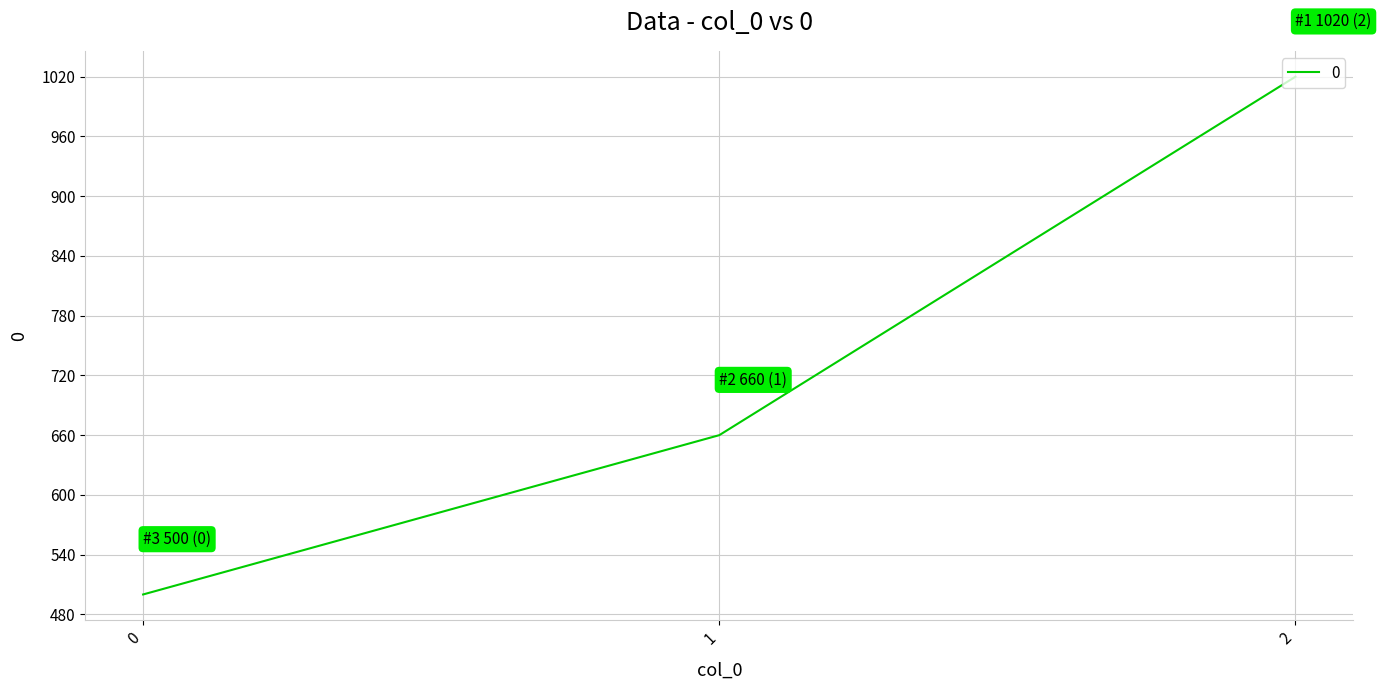

What is the smallest value displayed?

500